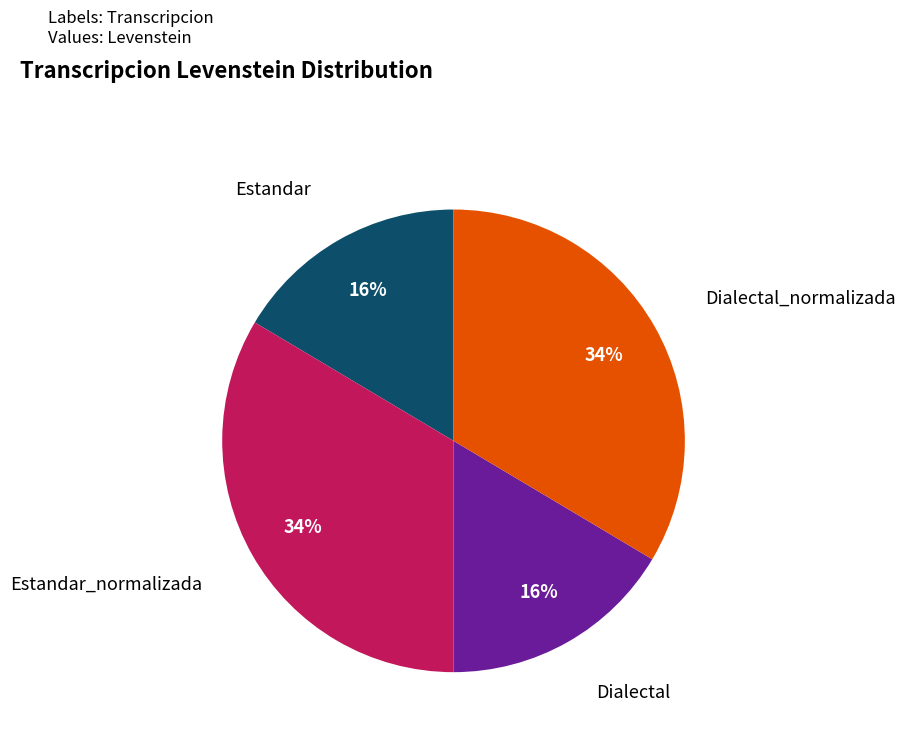

To the nearest percent, what is the combined percentage of Dialectal and Dialectal_normalizada?

50%